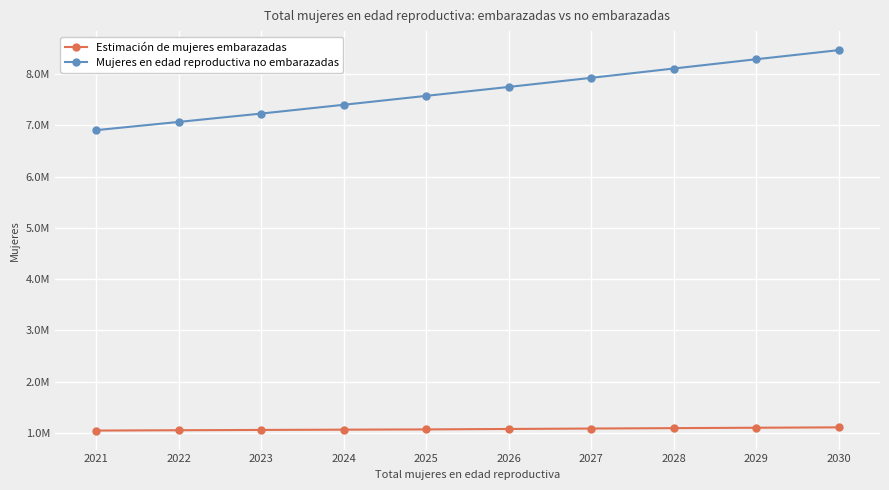

Is this an area chart (filled region under the line)?

No